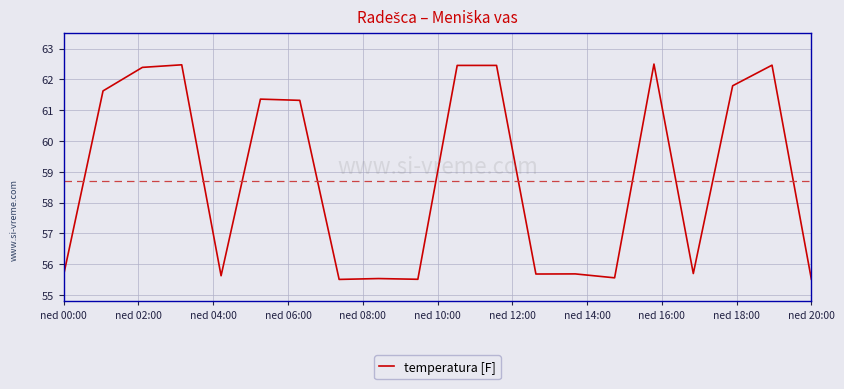

What is the smallest value displayed?

55.5